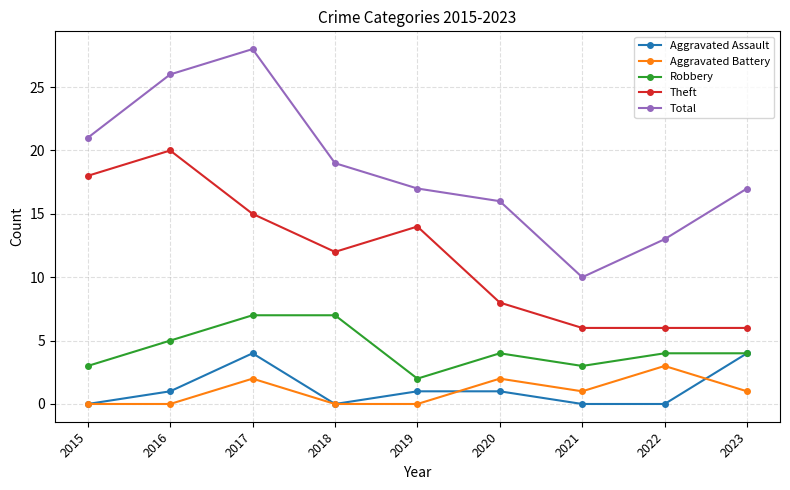

What is the value of the Theft point at the 9th from the left?

6